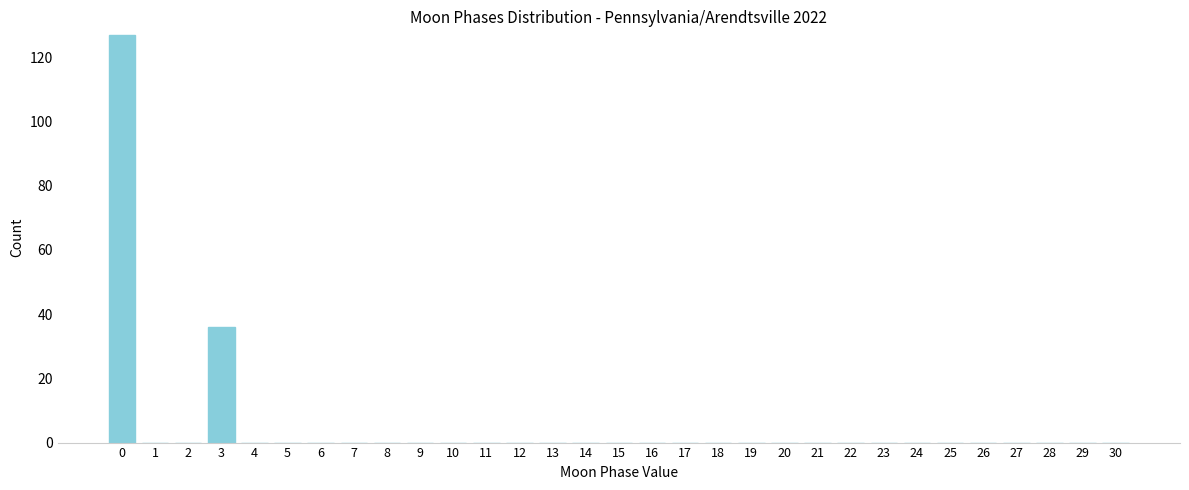

Which has a higher value, 17 or 3?

3